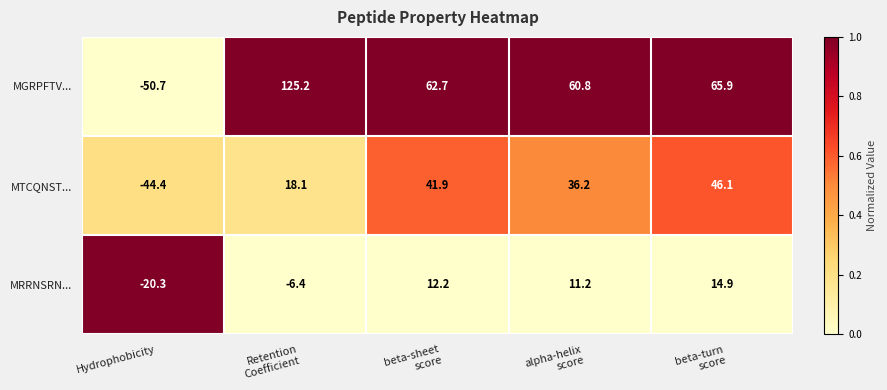

Reading left to right, extract all data points from this chart.

MGRPFTV...: -50.7	125.2	62.7	60.8	65.9
MTCQNST...: -44.4	18.1	41.9	36.2	46.1
MRRNSRN...: -20.3	-6.4	12.2	11.2	14.9